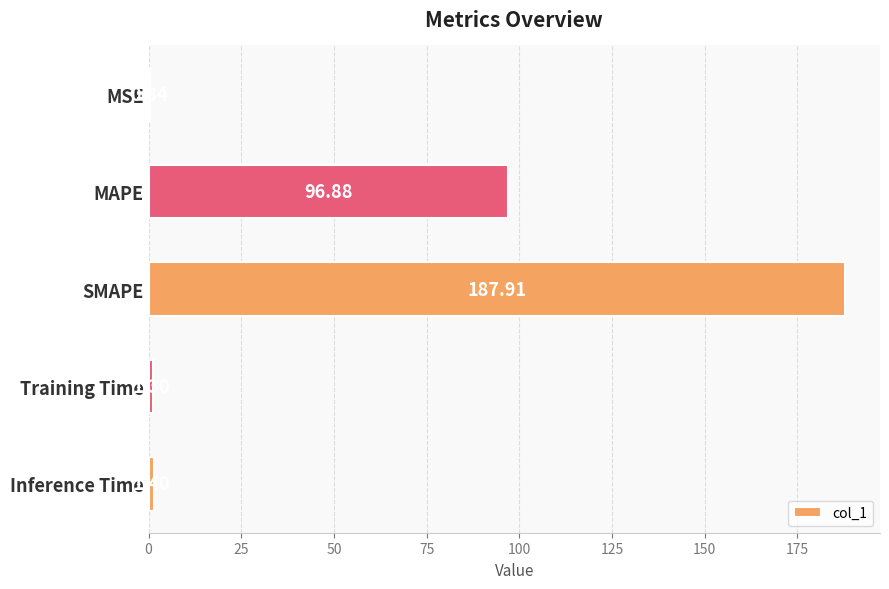

What is the sum of all values?

287.8